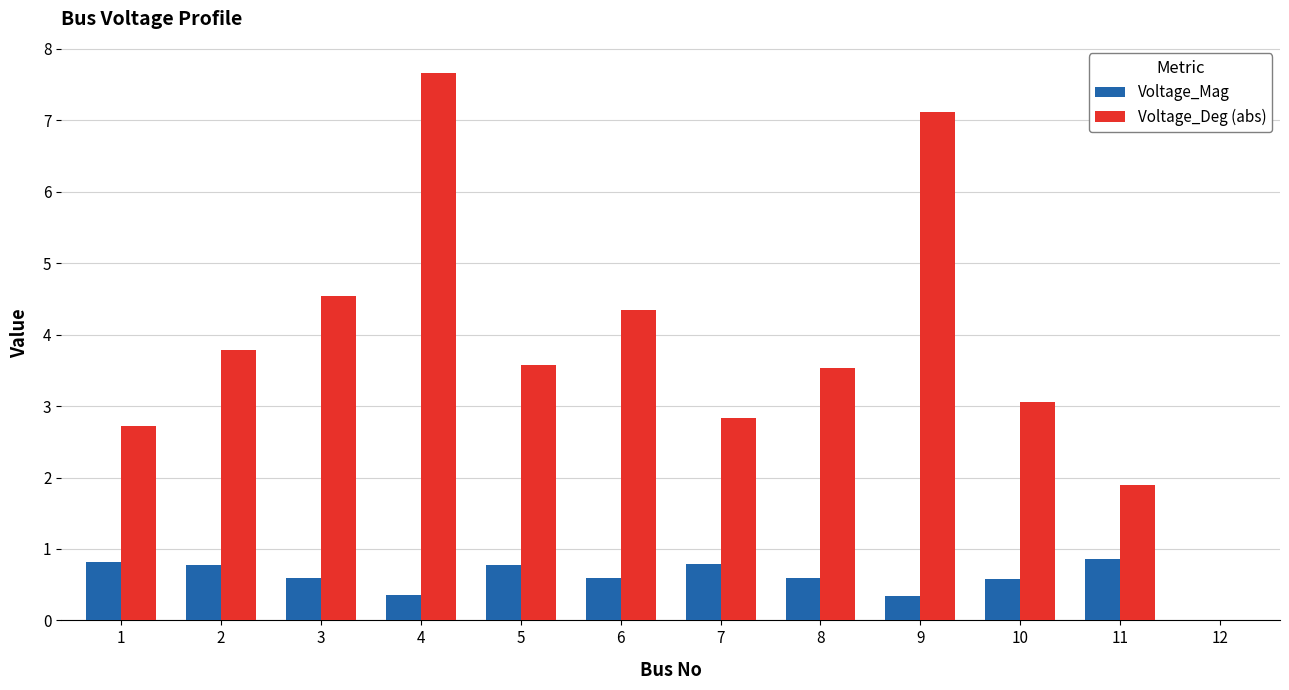

Is it true that Voltage_Mag equals 0.8 at 1?

True